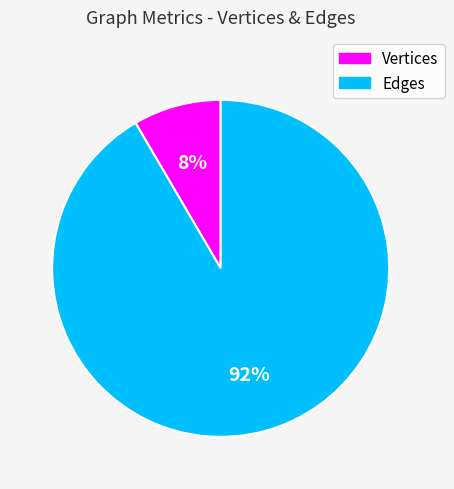

What is the largest slice in the pie chart?

Edges